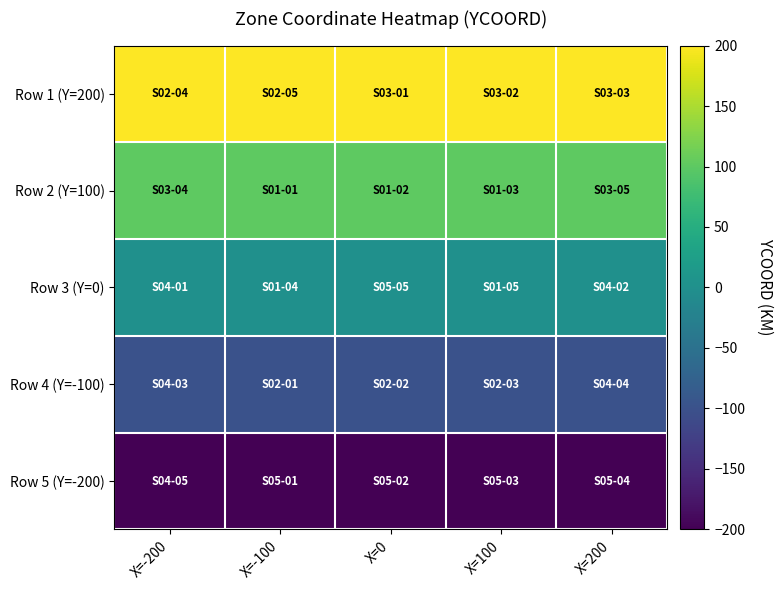

At which category is the sum across all series the highest?

X=-200